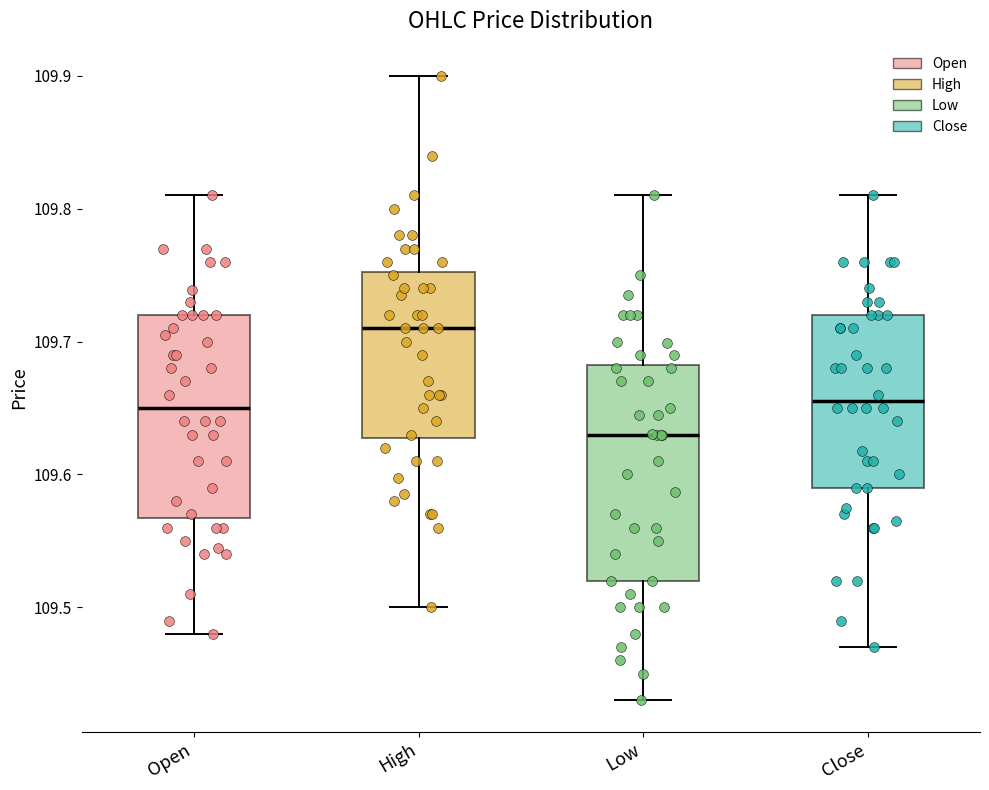

Which box has the lowest median line?

Low